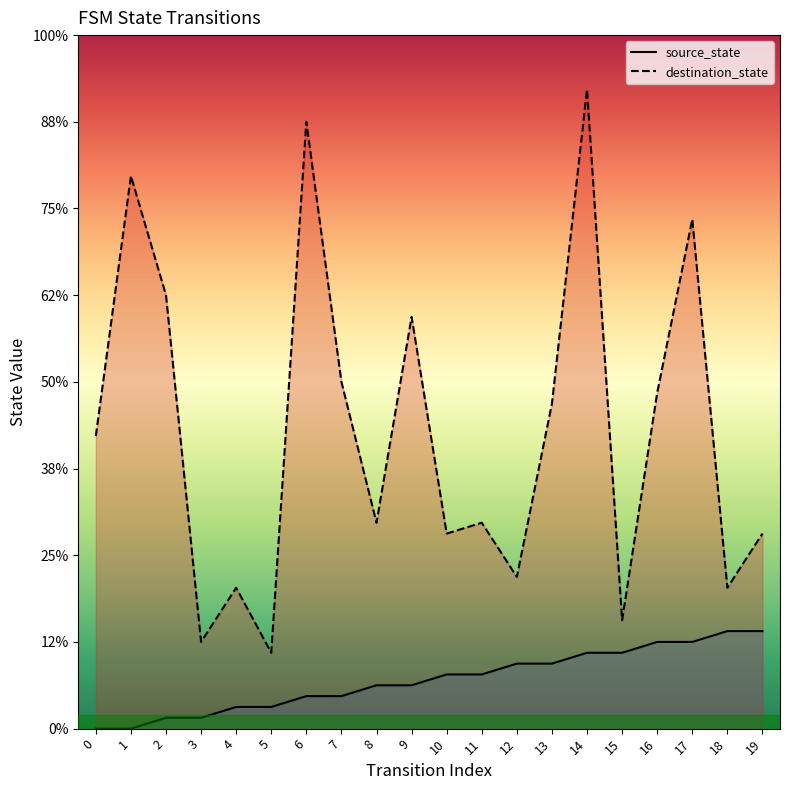

True or false: source_state and destination_state intersect in this chart.

False